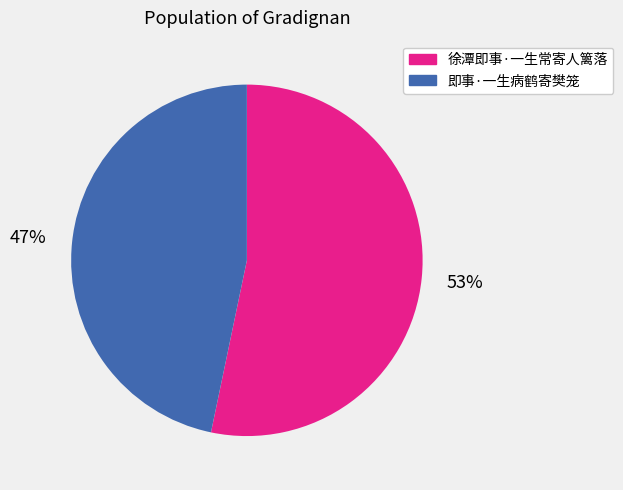

Between 徐潭即事·一生常寄人篱落 and 即事·一生病鹤寄樊笼, which is larger?

徐潭即事·一生常寄人篱落